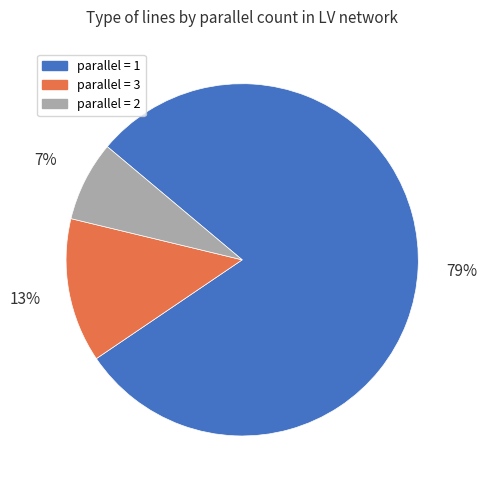

Is there a majority slice in this chart?

Yes